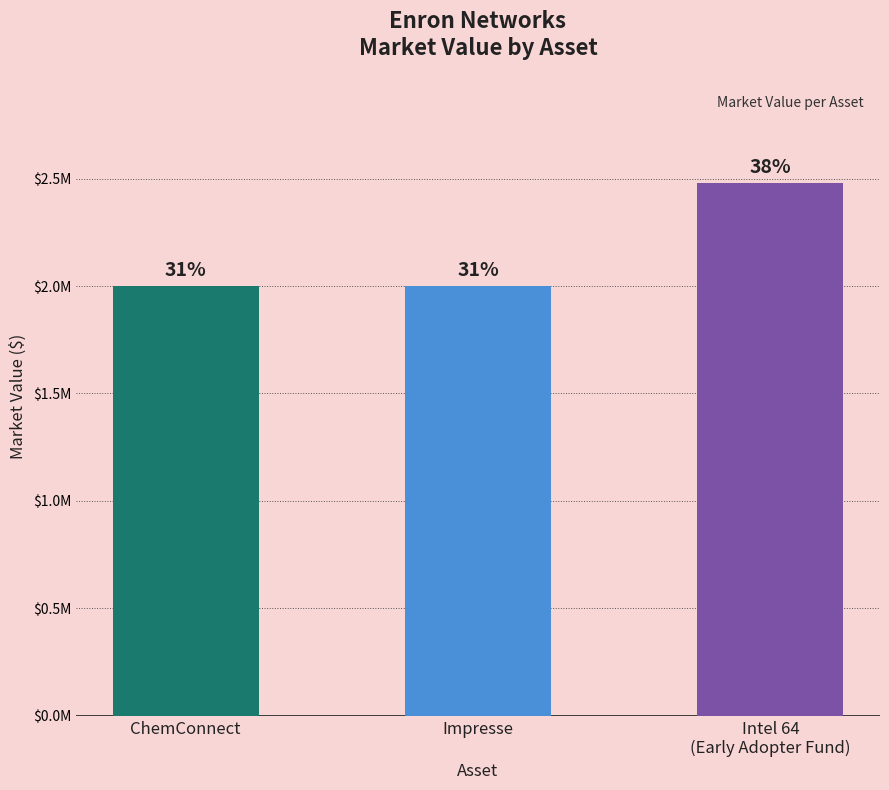

What is the difference between the maximum and minimum values?

478000